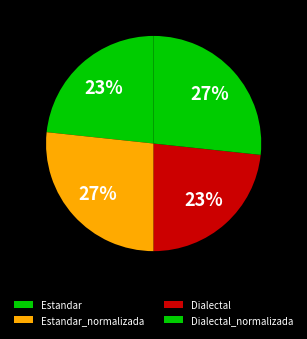

How many slices are in this pie chart?

4